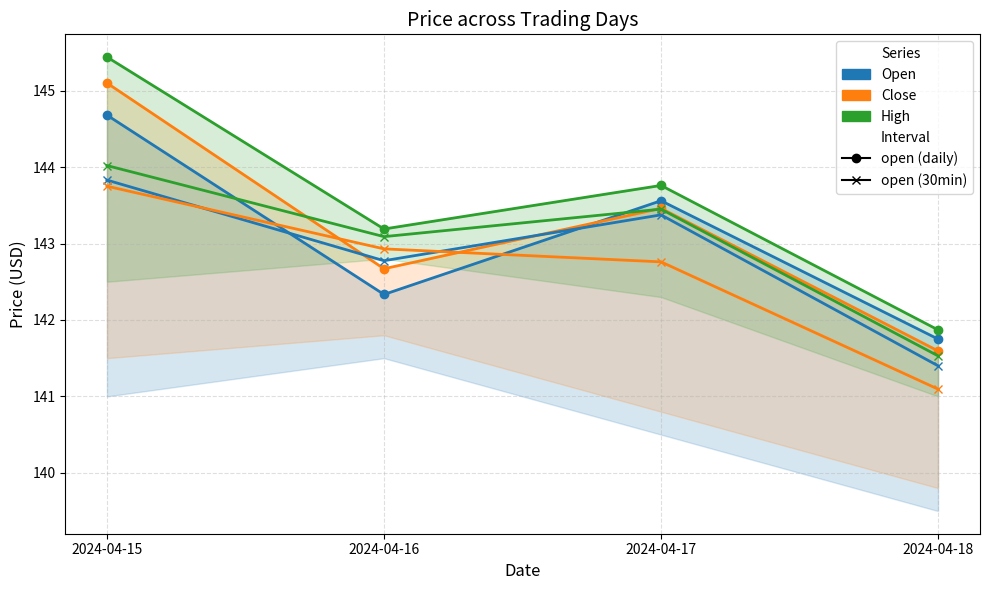

What is the value of the Close point at the 3rd from the left?

143.5